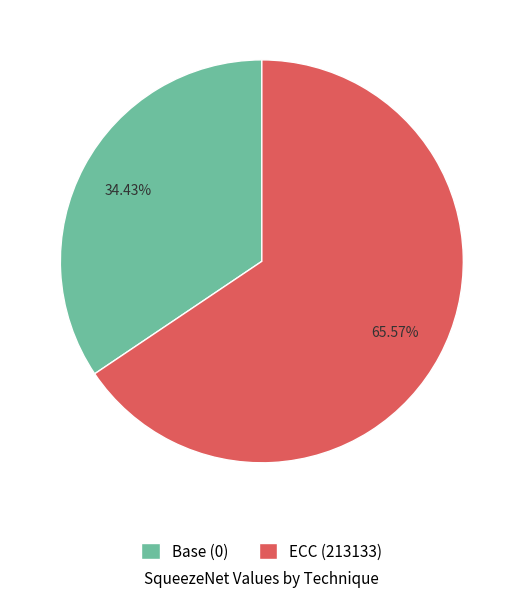

True or false: Base (0) accounts for 24% of the total.

False